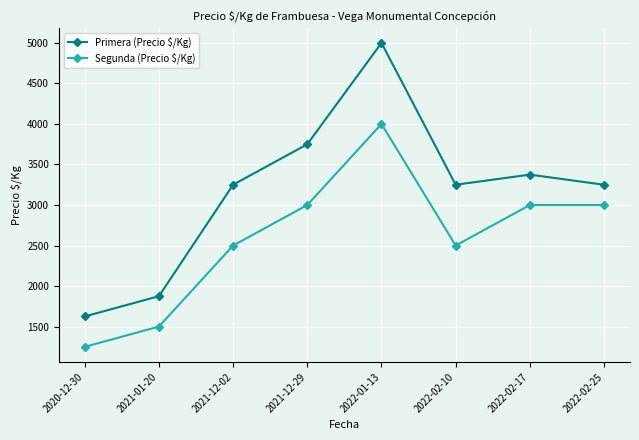

Which category has the lowest value in the Segunda (Precio $/Kg) series?

2020-12-30